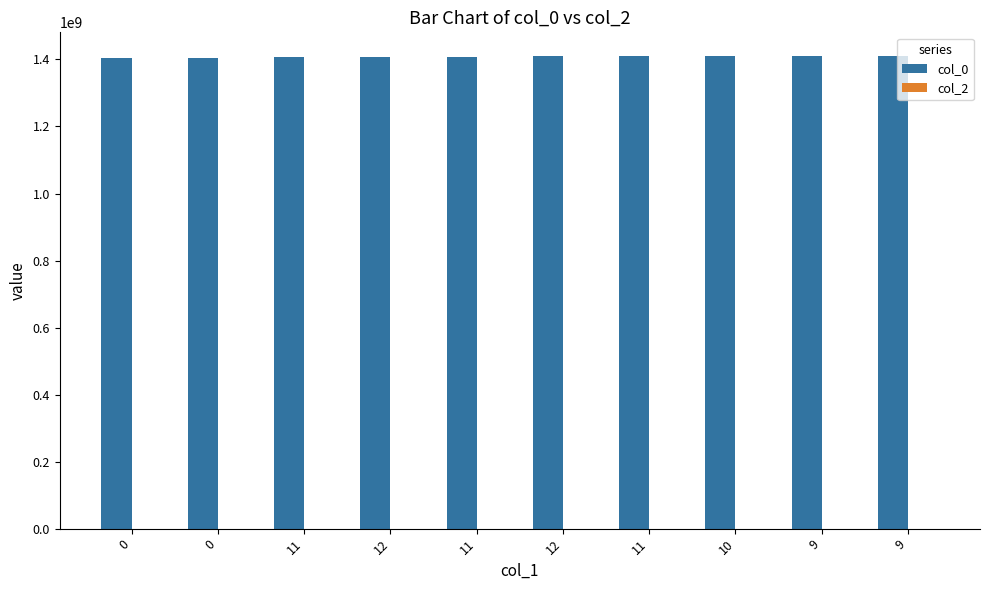

How many bars are there in total?

10